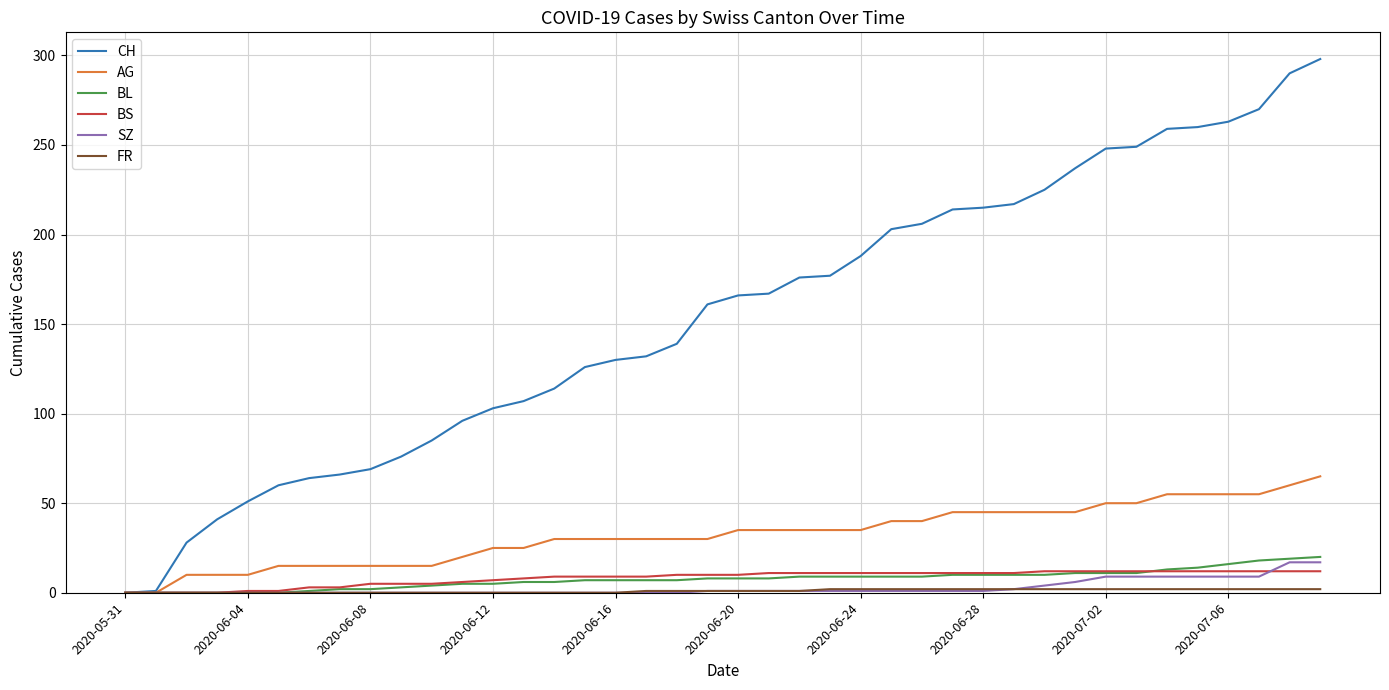

What is the maximum value shown in the chart?

298